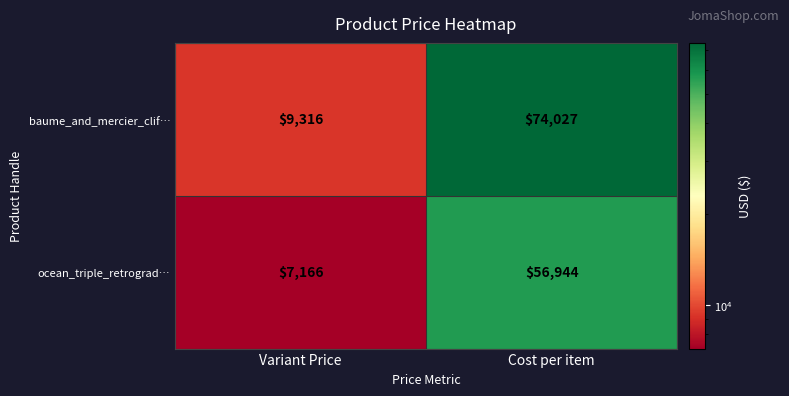

Which category has the highest value across all series?

Cost per item